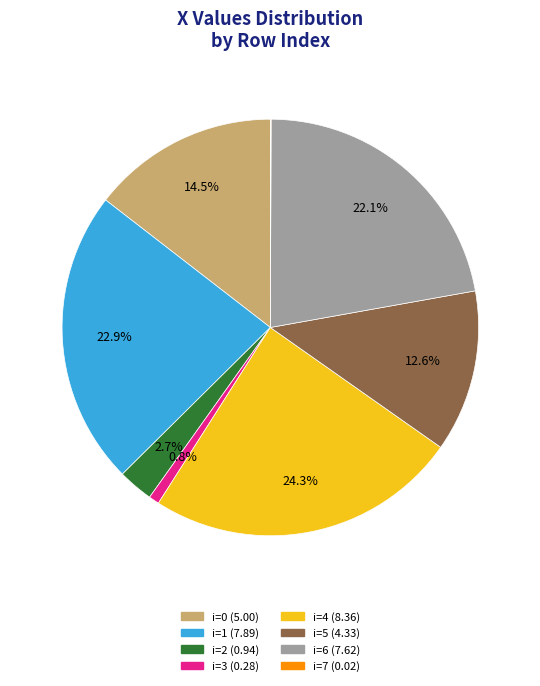

To the nearest percent, what is the difference between the largest and smallest slice percentages?

24%